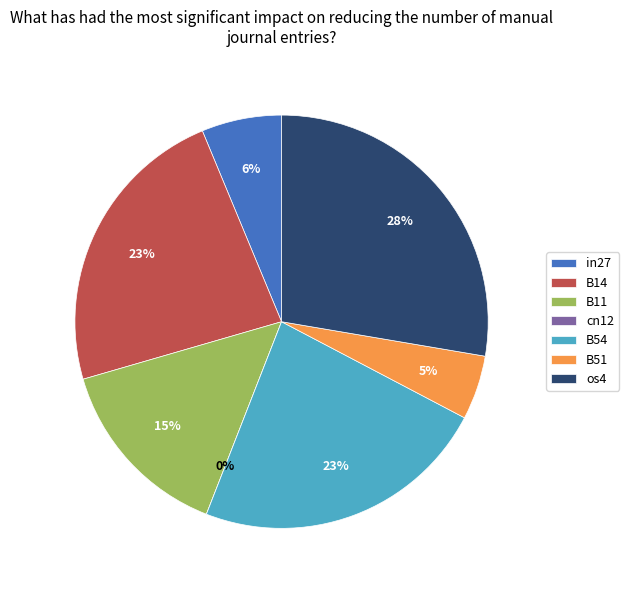

What percentage is NOT represented by B14?

76.8%